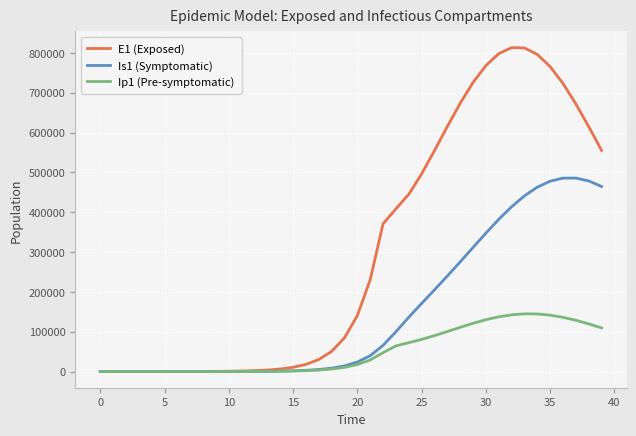

Which series has the largest range (max minus min)?

E1 (Exposed)